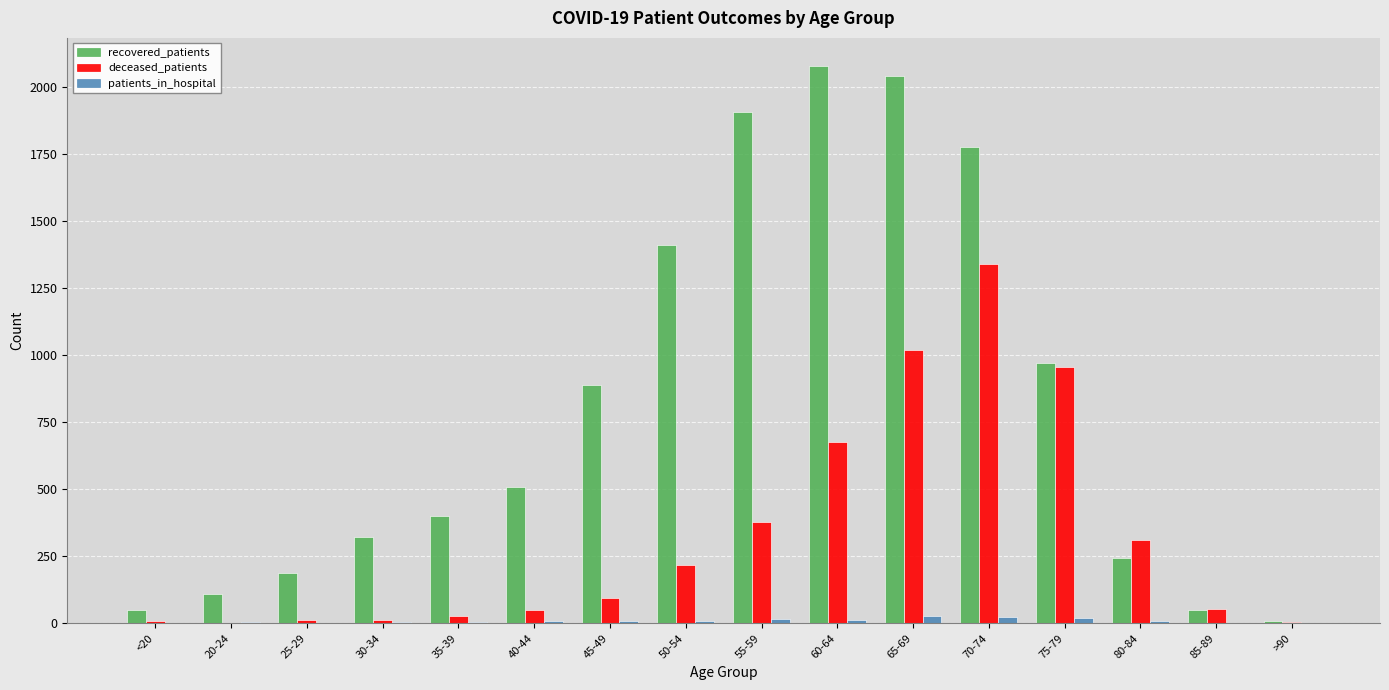

What is the greatest value displayed?

2081